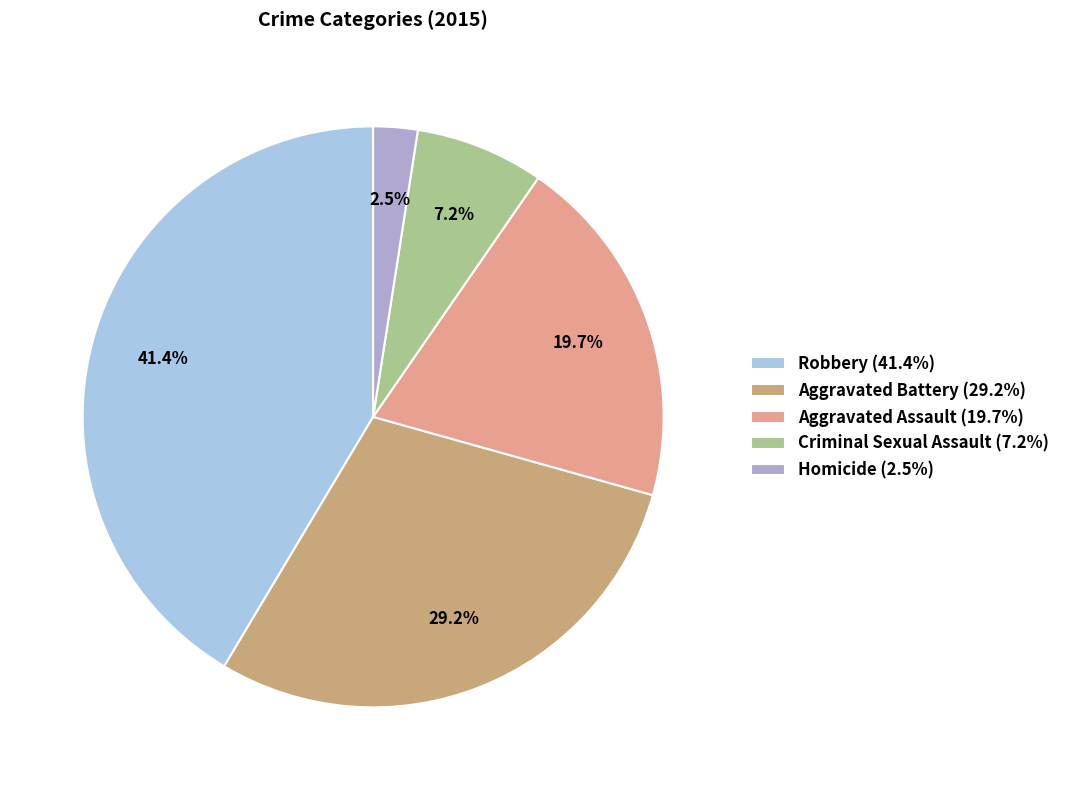

What is the ratio of the value at Robbery to the value at Criminal Sexual Assault?

5.8